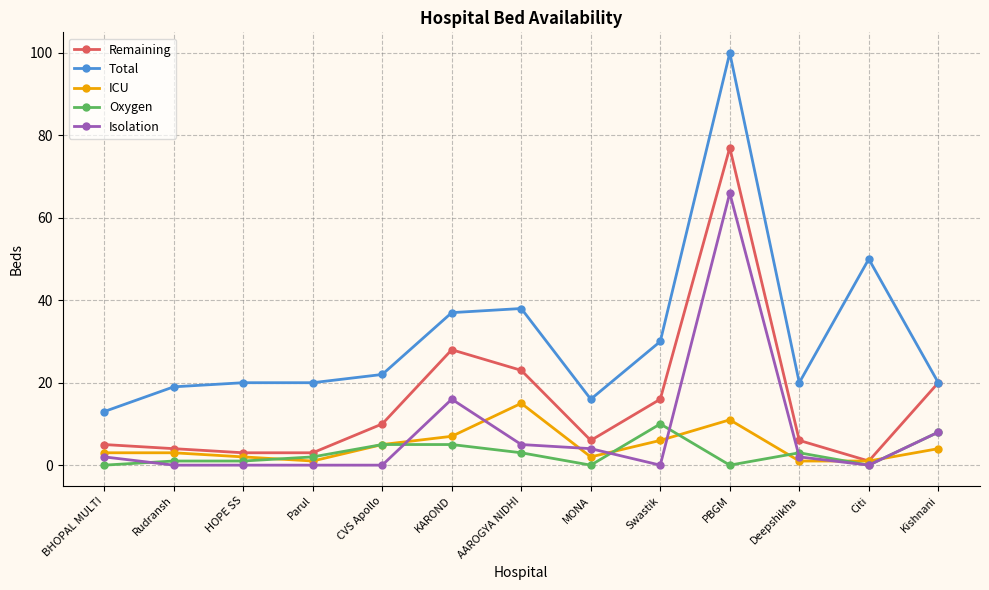

How many data points does each series have?

13